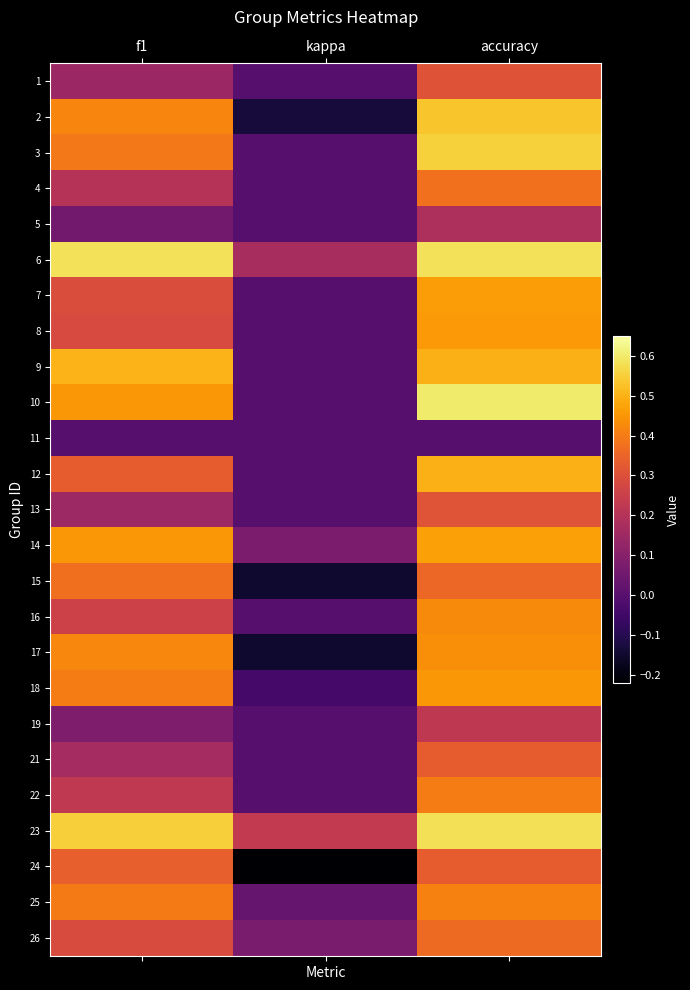

Reading right to left, what are all the values shown in this chart?

1: accuracy=0.3	kappa=0.0	f1=0.1
2: accuracy=0.5	kappa=-0.1	f1=0.4
3: accuracy=0.6	kappa=0.0	f1=0.4
4: accuracy=0.4	kappa=0.0	f1=0.2
5: accuracy=0.2	kappa=0.0	f1=0.1
6: accuracy=0.6	kappa=0.2	f1=0.6
7: accuracy=0.5	kappa=0.0	f1=0.3
8: accuracy=0.5	kappa=0.0	f1=0.3
9: accuracy=0.5	kappa=0.0	f1=0.5
10: accuracy=0.6	kappa=0.0	f1=0.5
11: accuracy=0.0	kappa=0.0	f1=0.0
12: accuracy=0.5	kappa=0.0	f1=0.3
13: accuracy=0.3	kappa=0.0	f1=0.1
14: accuracy=0.5	kappa=0.1	f1=0.5
15: accuracy=0.4	kappa=-0.1	f1=0.4
16: accuracy=0.4	kappa=0.0	f1=0.3
17: accuracy=0.4	kappa=-0.1	f1=0.4
18: accuracy=0.5	kappa=-0.0	f1=0.4
19: accuracy=0.2	kappa=0.0	f1=0.1
21: accuracy=0.3	kappa=0.0	f1=0.2
22: accuracy=0.4	kappa=0.0	f1=0.2
23: accuracy=0.6	kappa=0.2	f1=0.6
24: accuracy=0.3	kappa=-0.2	f1=0.3
25: accuracy=0.4	kappa=0.0	f1=0.4
26: accuracy=0.4	kappa=0.1	f1=0.3